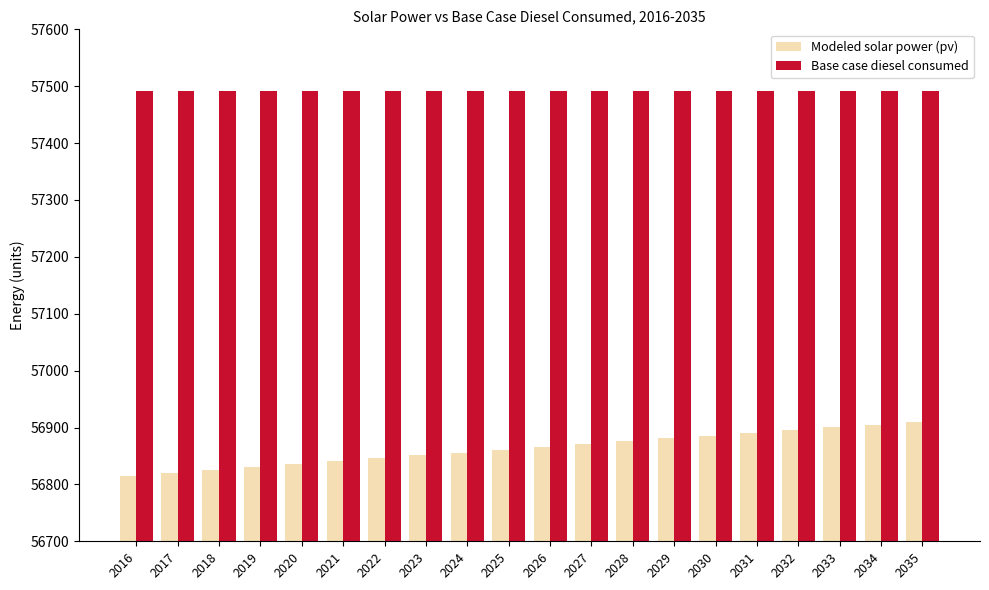

What is the sum of all Base case diesel consumed values?

1149822.2